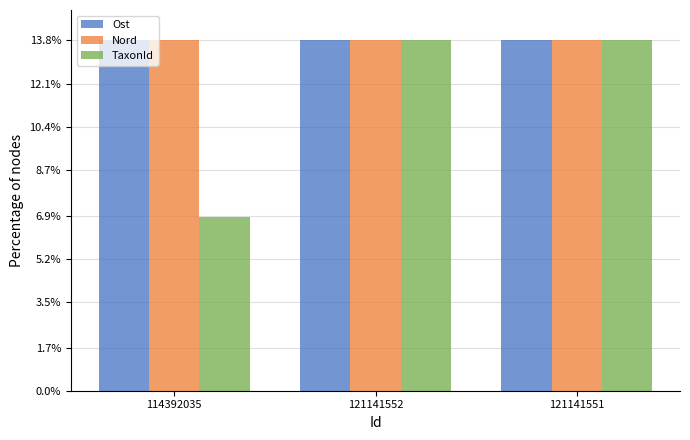

What is the minimum value shown in the chart?

6.8